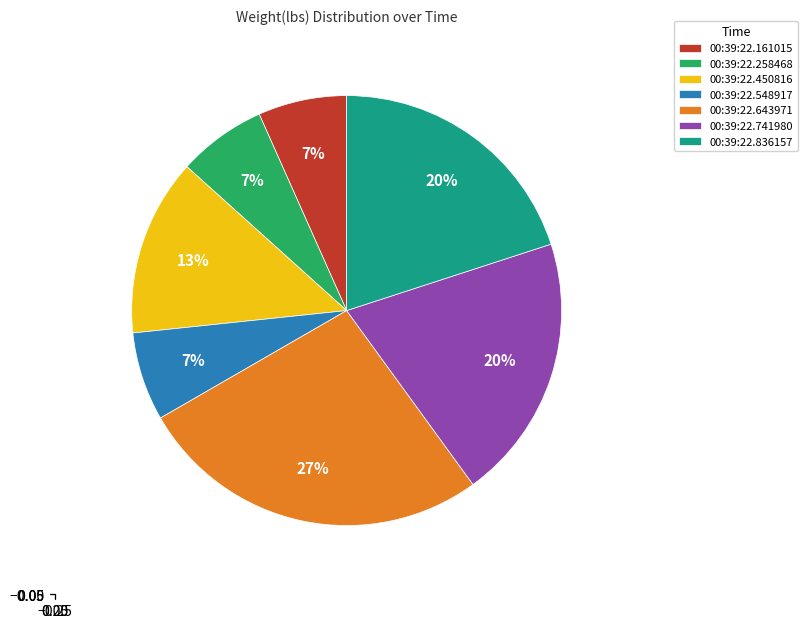

To the nearest percent, what percentage of the pie is 00:39:22.836157?

20%